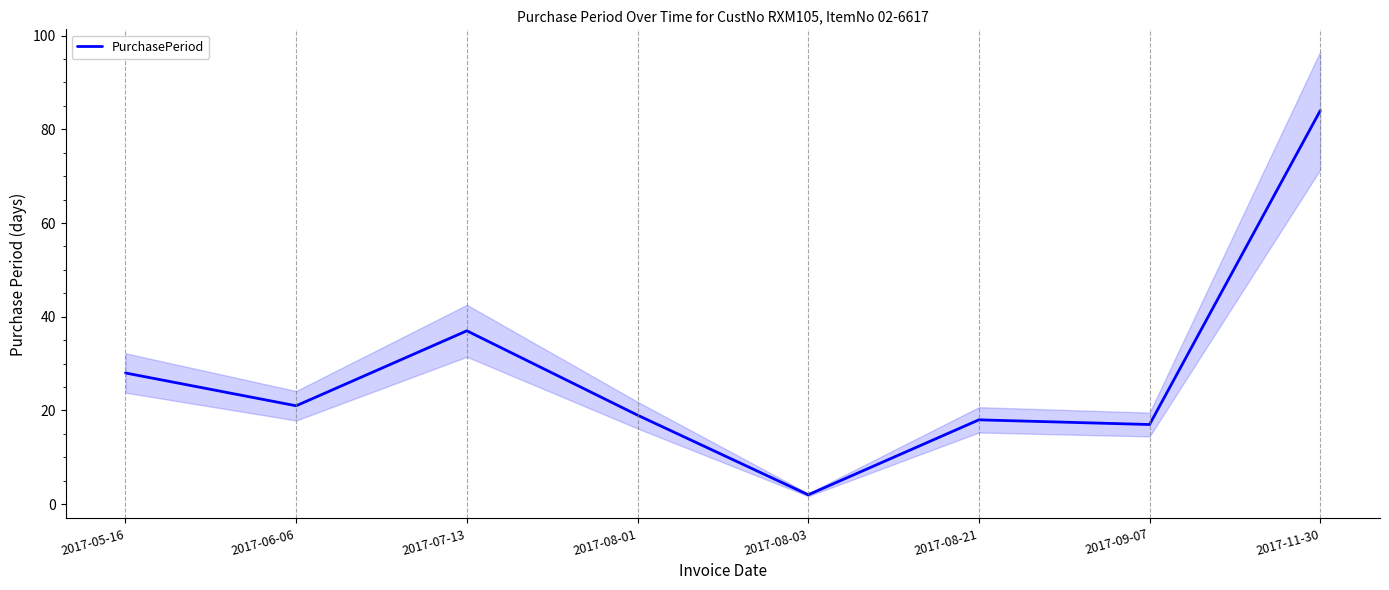

What is the change in value from 2017-05-16 to 2017-08-21?

-10